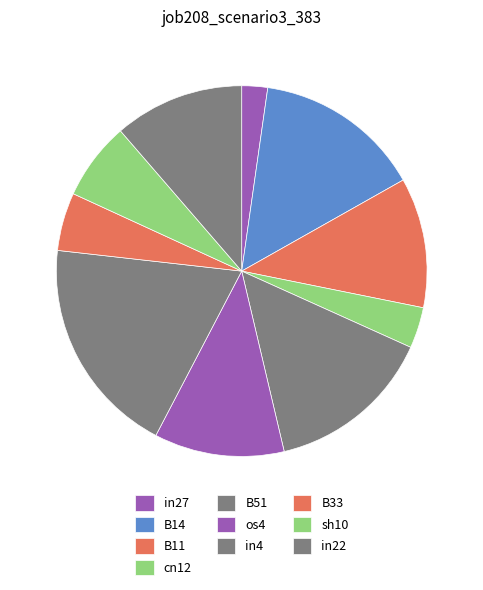

What is the largest slice in the pie chart?

in4